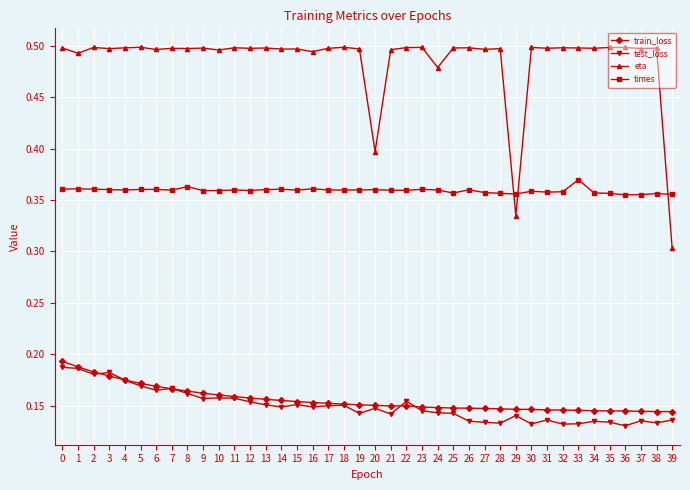

True or false: test_loss and eta intersect in this chart.

False